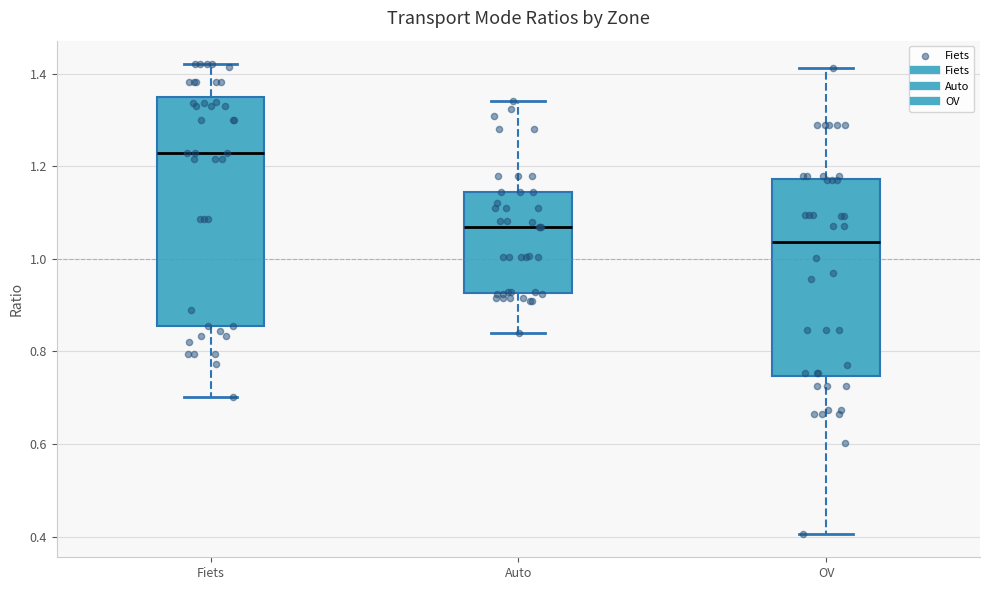

Which box is the tallest, from its lower edge to its upper edge?

Fiets